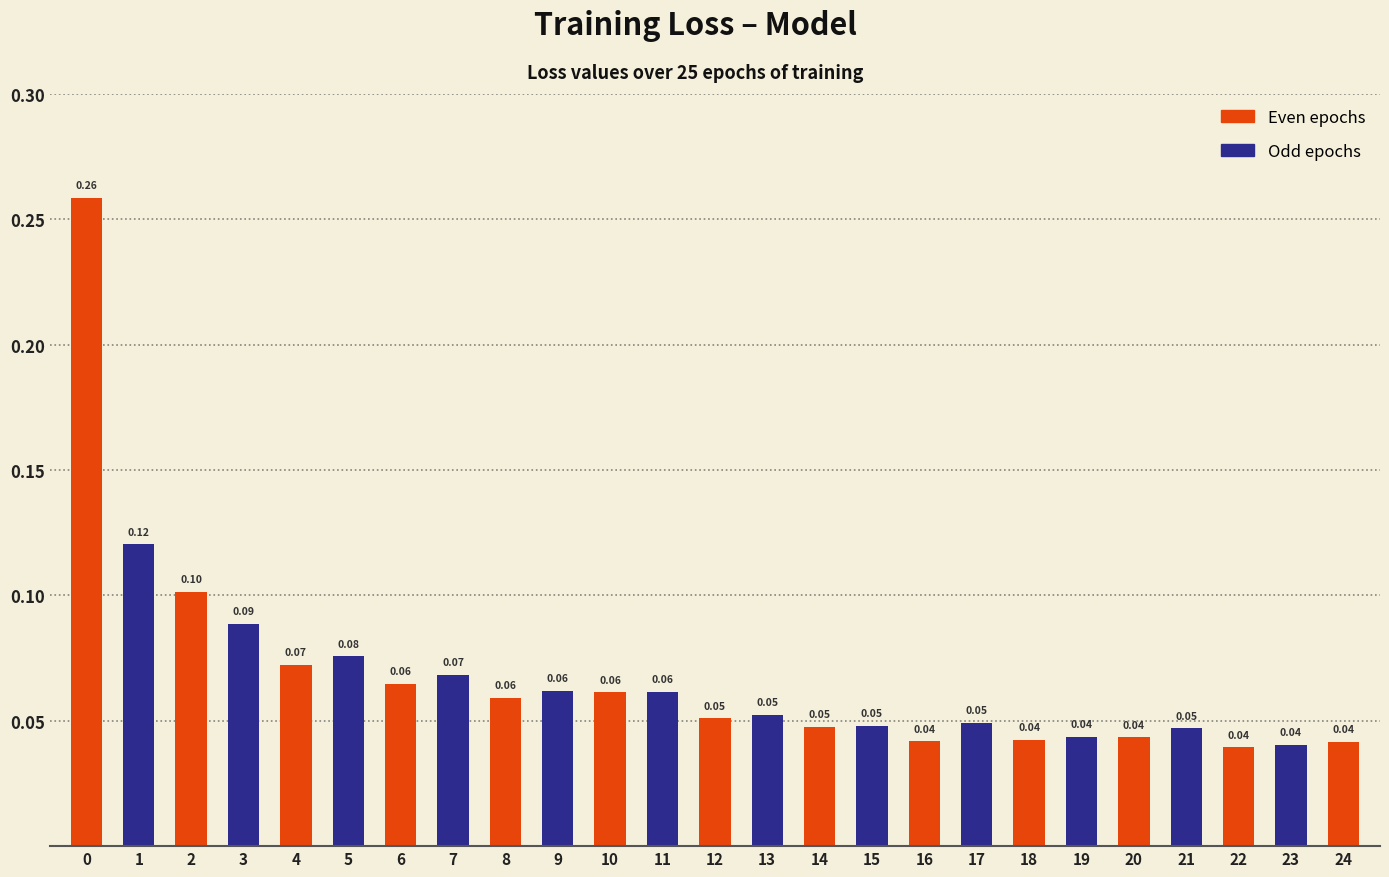

Reading left to right, what are all the values shown in this chart?

0=0.3	1=0.1	2=0.1	3=0.1	4=0.1	5=0.1	6=0.1	7=0.1	8=0.1	9=0.1	10=0.1	11=0.1	12=0.1	13=0.1	14=0.0	15=0.0	16=0.0	17=0.0	18=0.0	19=0.0	20=0.0	21=0.0	22=0.0	23=0.0	24=0.0